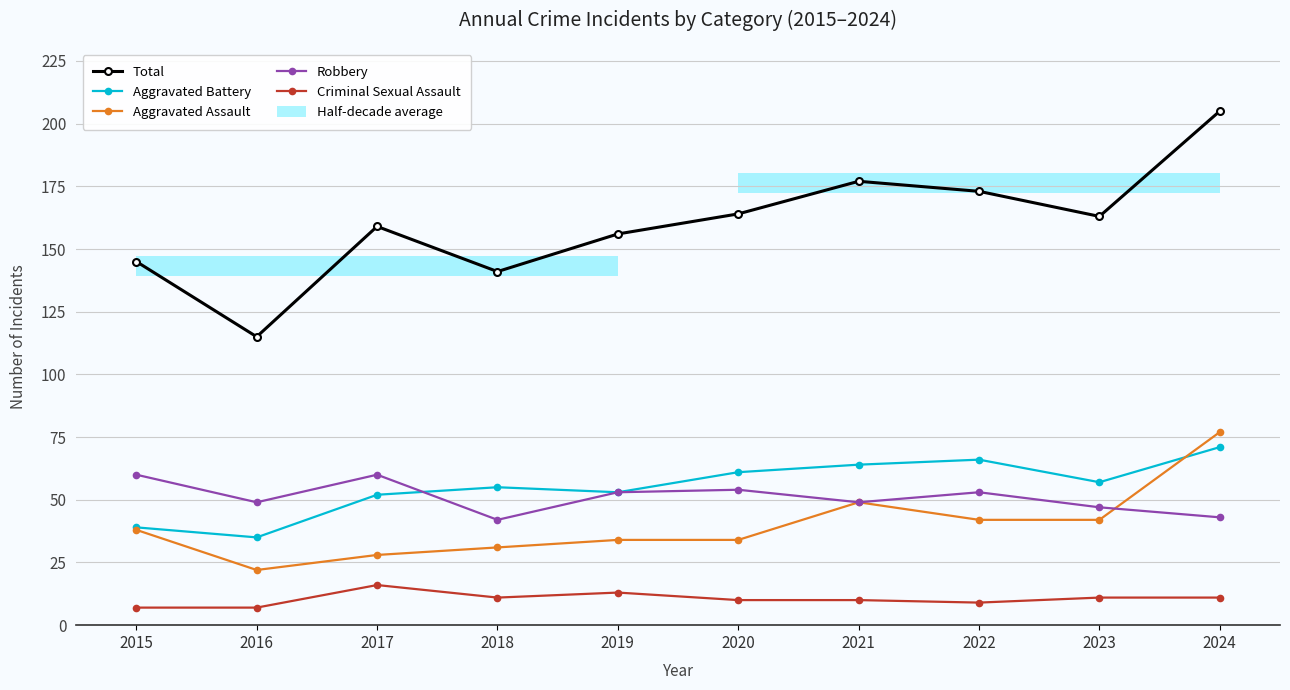

The value of Robbery at 2018 is 25. True or false?

False